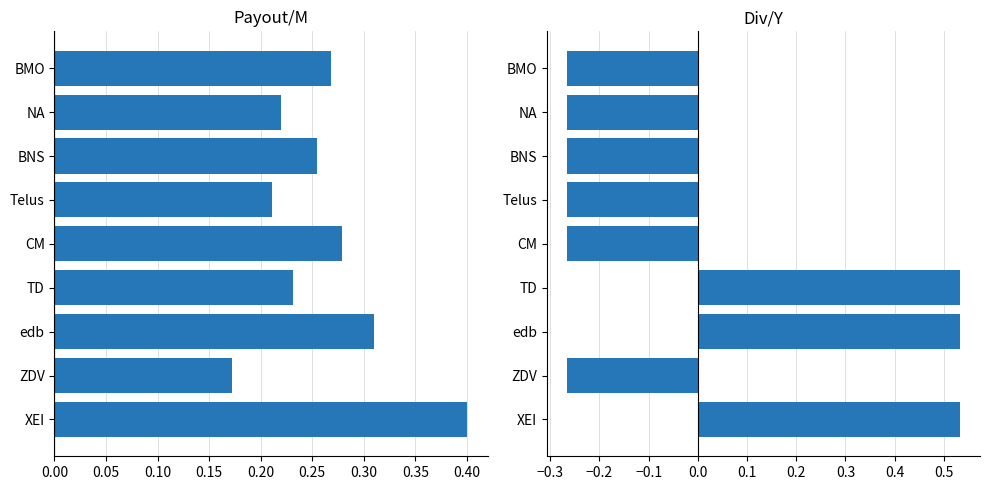

The Div/Y series shows 0.9 at XEI. True or false?

False